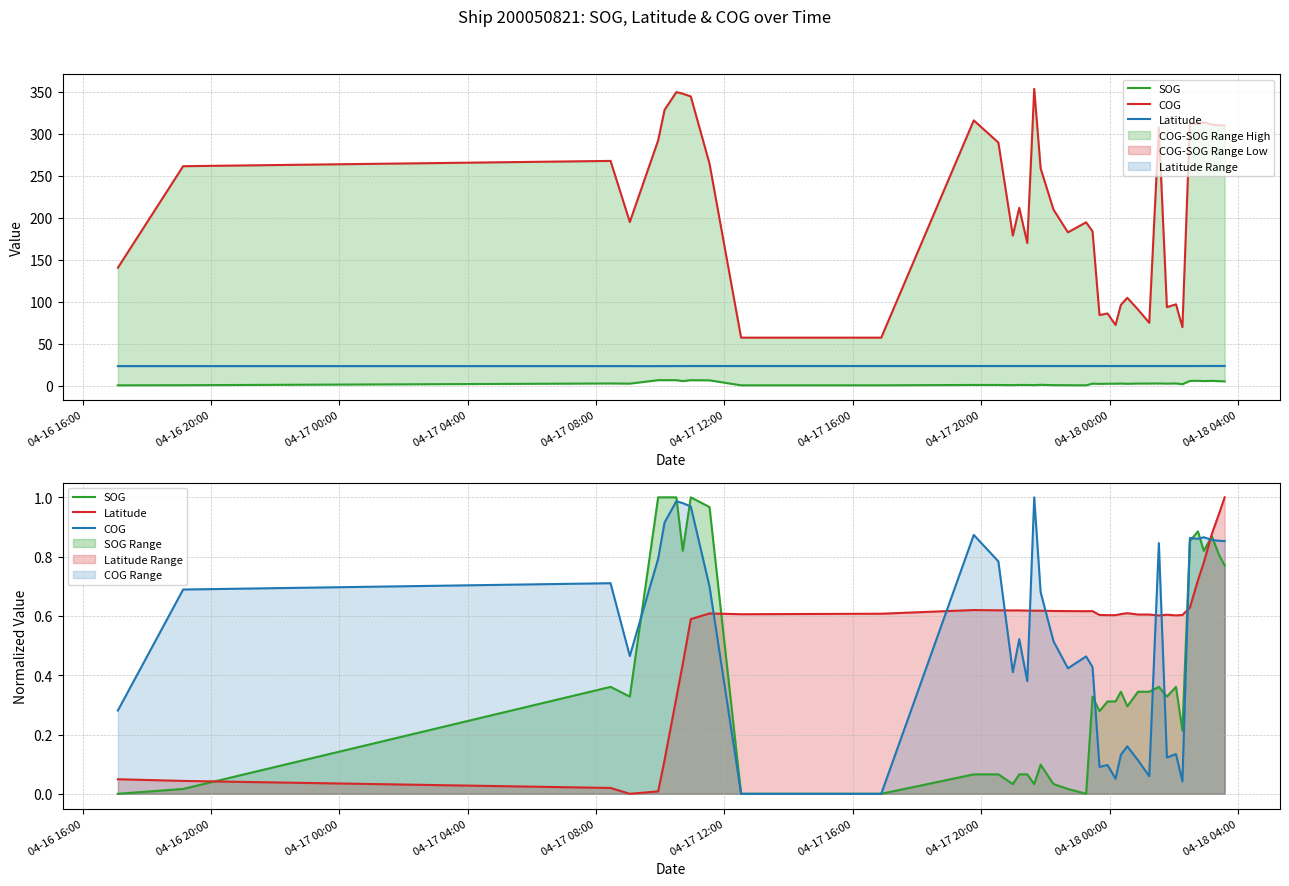

How many positive values does the COG series have?

38